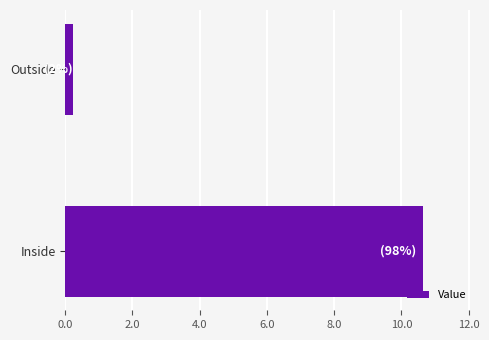

Reading top to bottom, transcribe all the data shown in this chart.

0.2	10.6